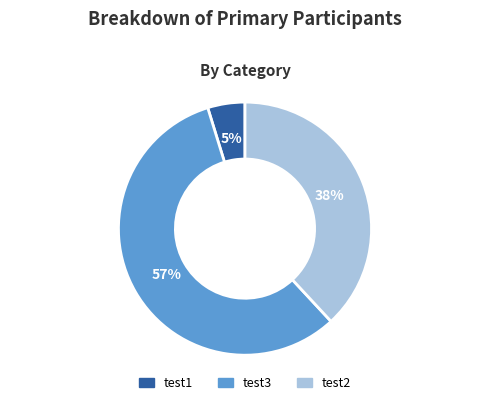

Approximately how many times larger is the value at test3 compared to test2?

1.5